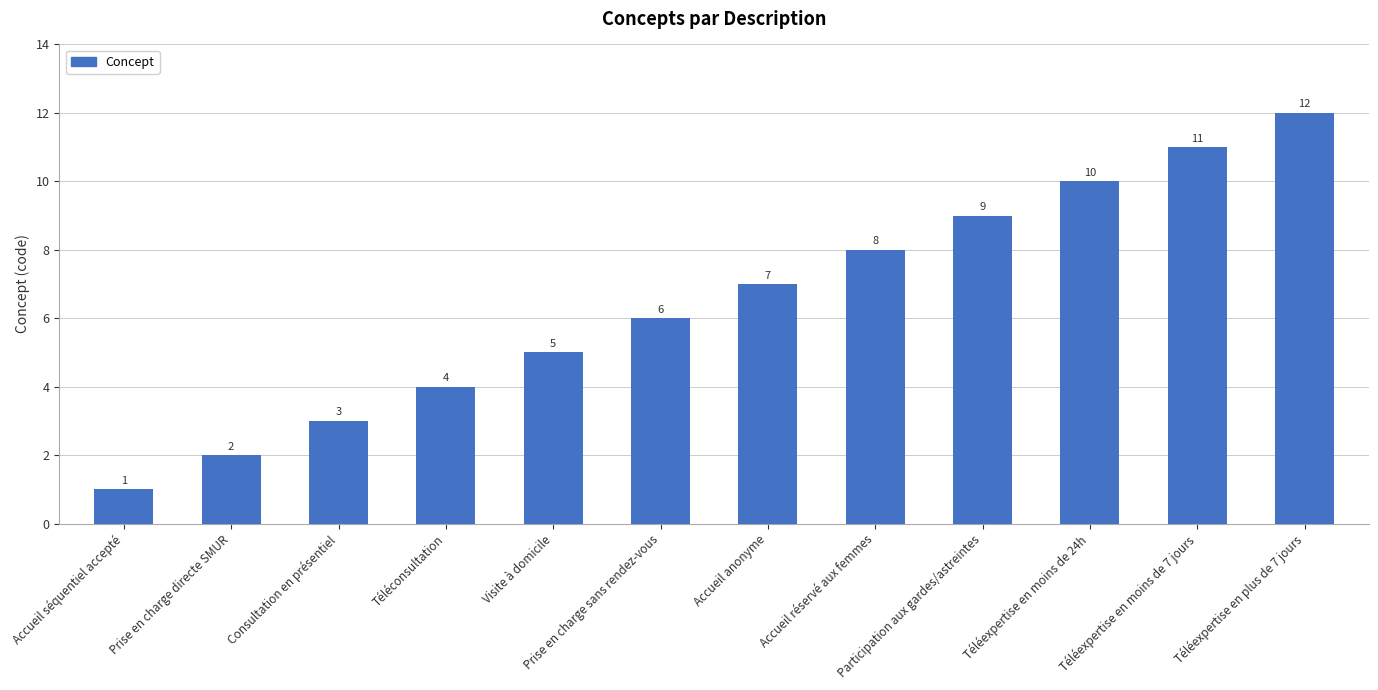

What is the greatest value displayed?

12